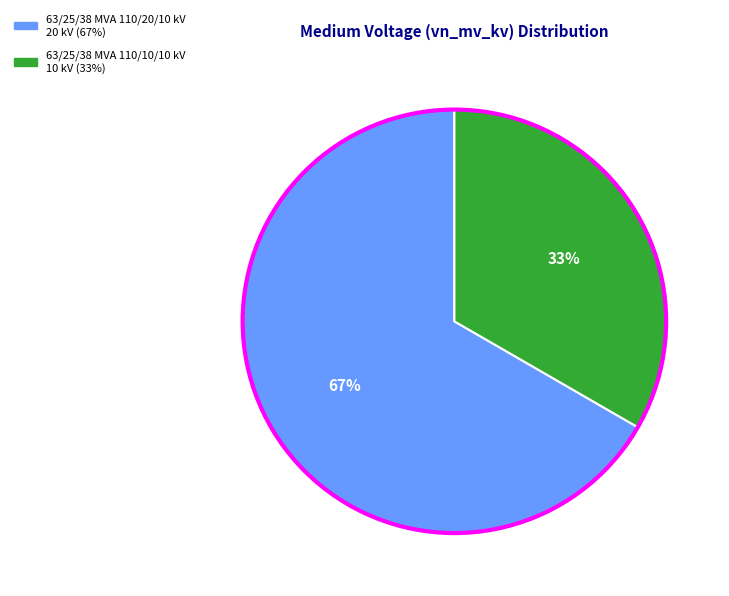

To the nearest percent, what is the average slice percentage?

50%